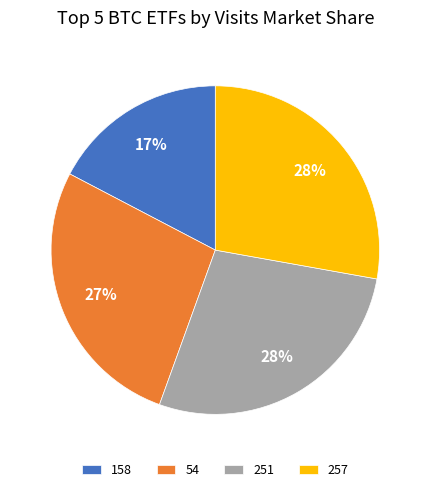

Is it true that 54 is 19% of the pie?

False